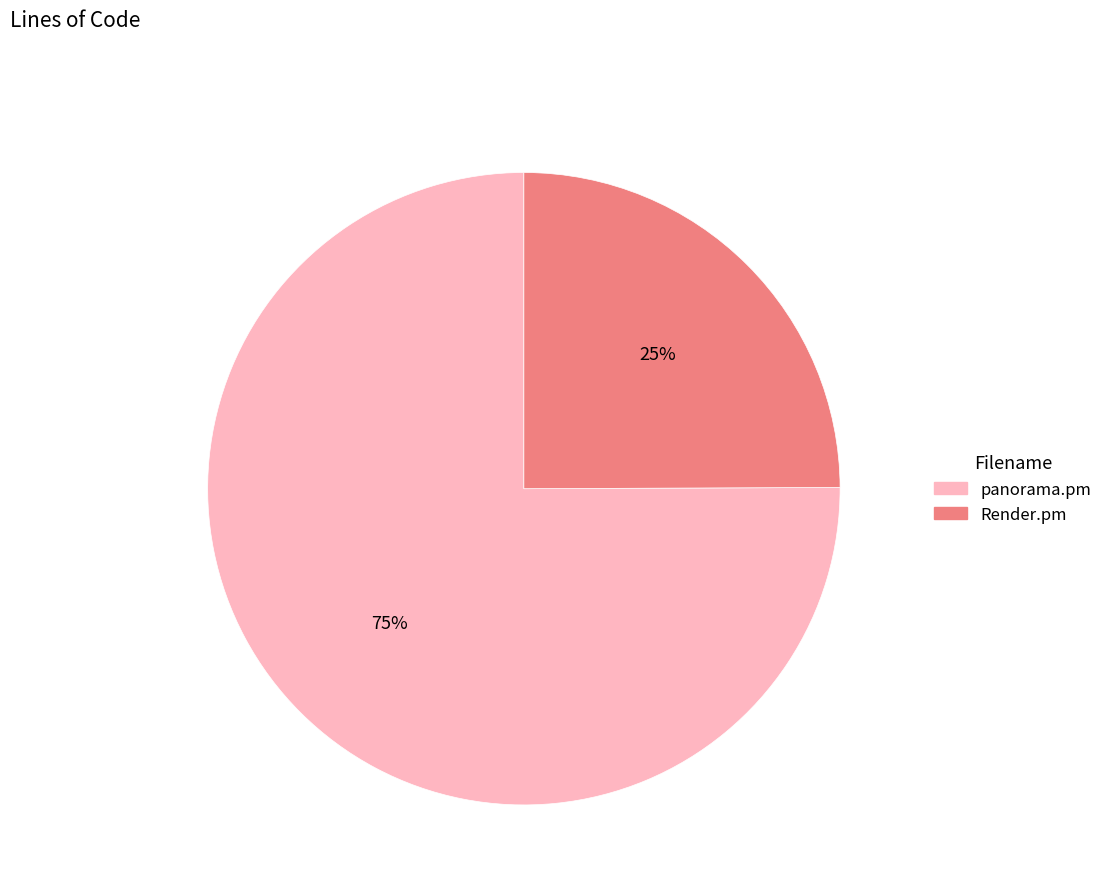

What is the ratio of the value at panorama.pm to the value at Render.pm?

3.0